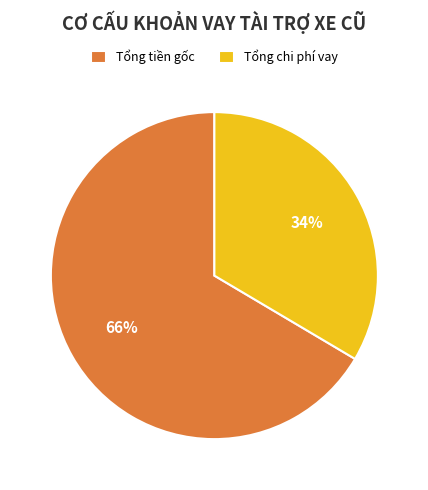

Does any single category account for the majority?

Yes